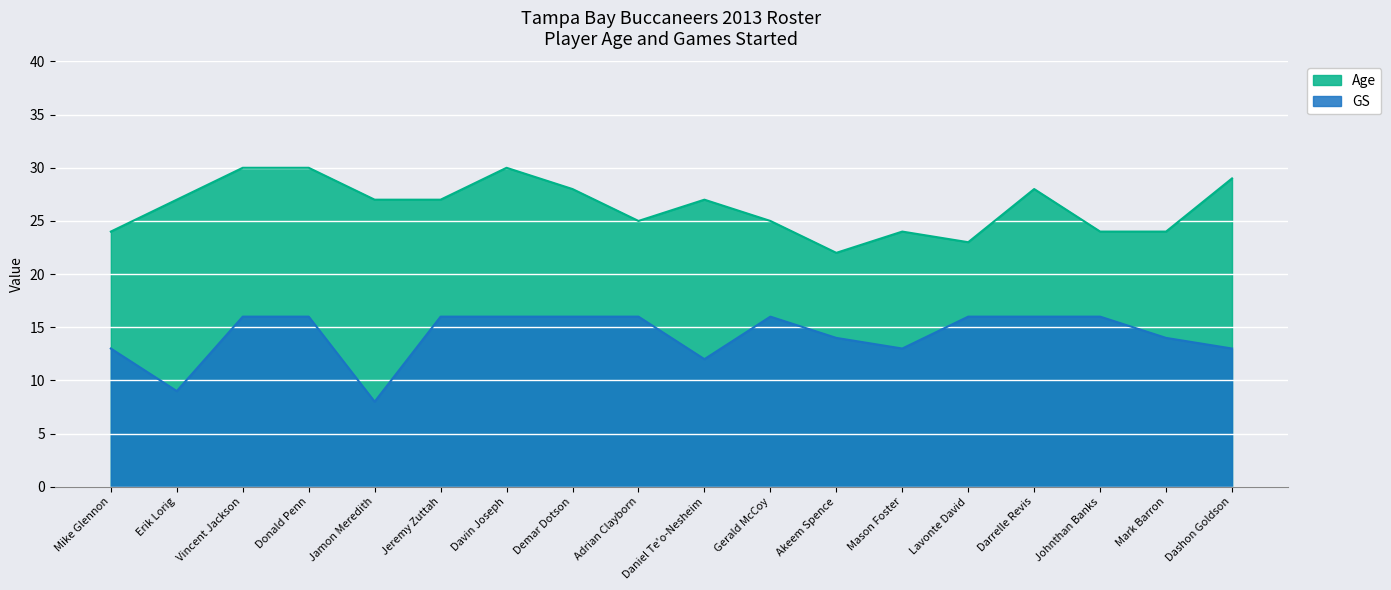

What is the maximum value shown in the chart?

30